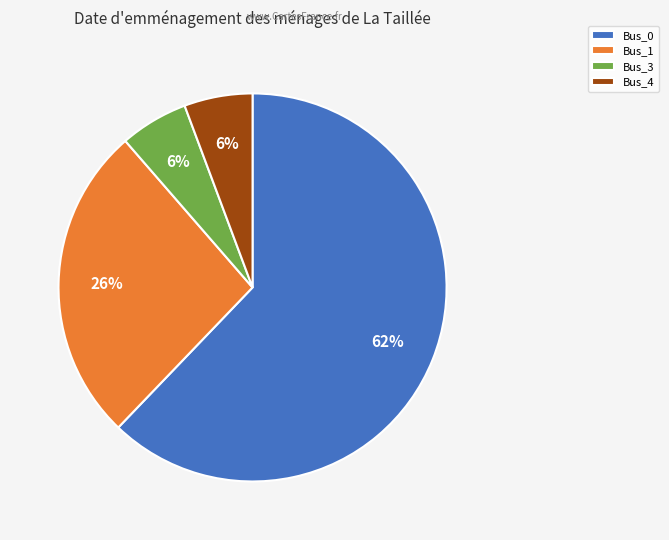

What is the majority slice?

Bus_0